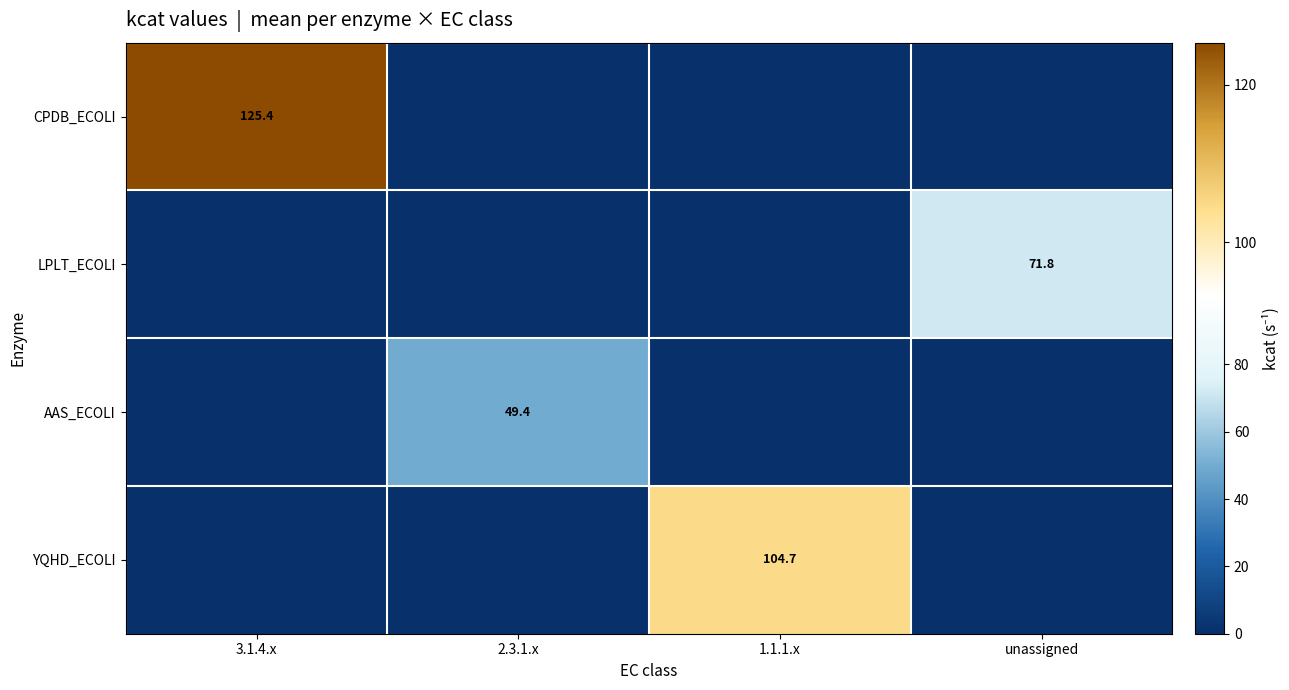

True or false: YQHD_ECOLI has a value of 104.7 at 1.1.1.x.

True